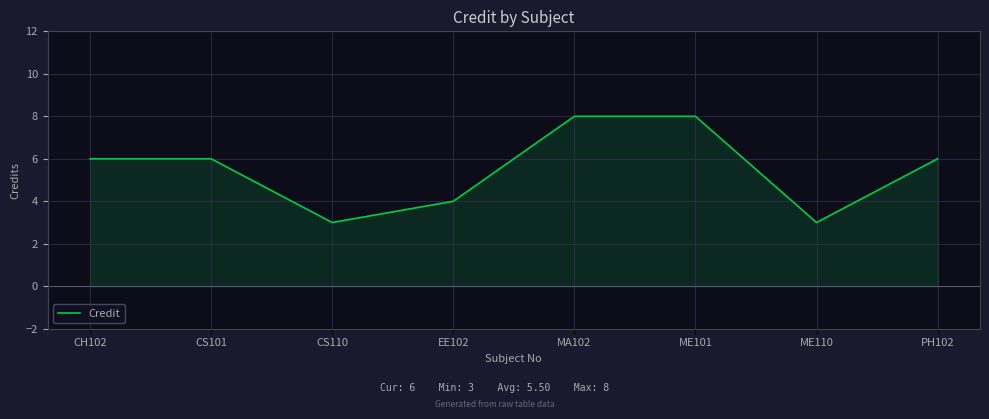

Reading right to left, transcribe all the data shown in this chart.

6	3	8	8	4	3	6	6